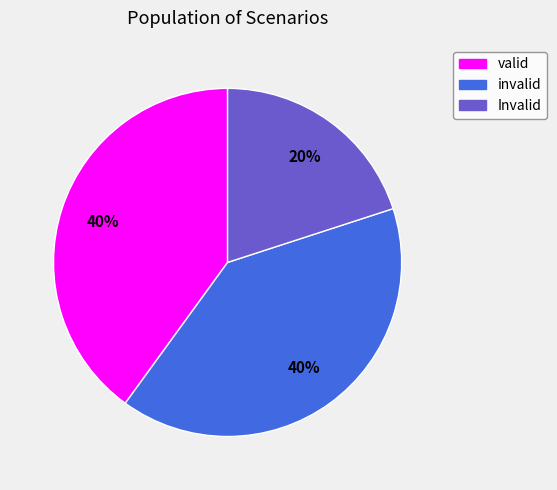

True or false: invalid accounts for 40% of the total.

True